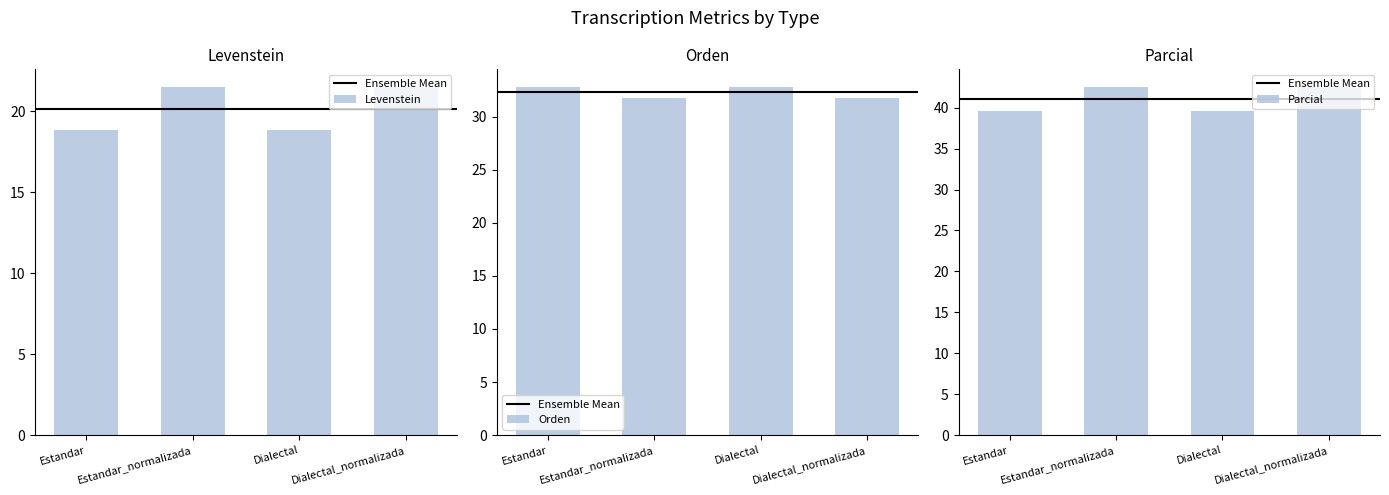

How many distinct data groups are displayed?

3